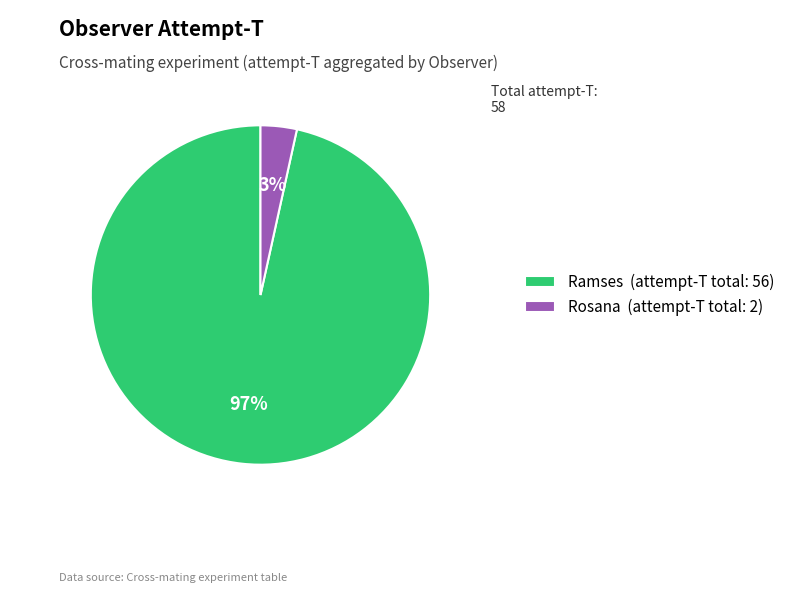

To the nearest percent, what is the combined percentage of Rosana (attempt-T total: 2) and Ramses (attempt-T total: 56)?

100%